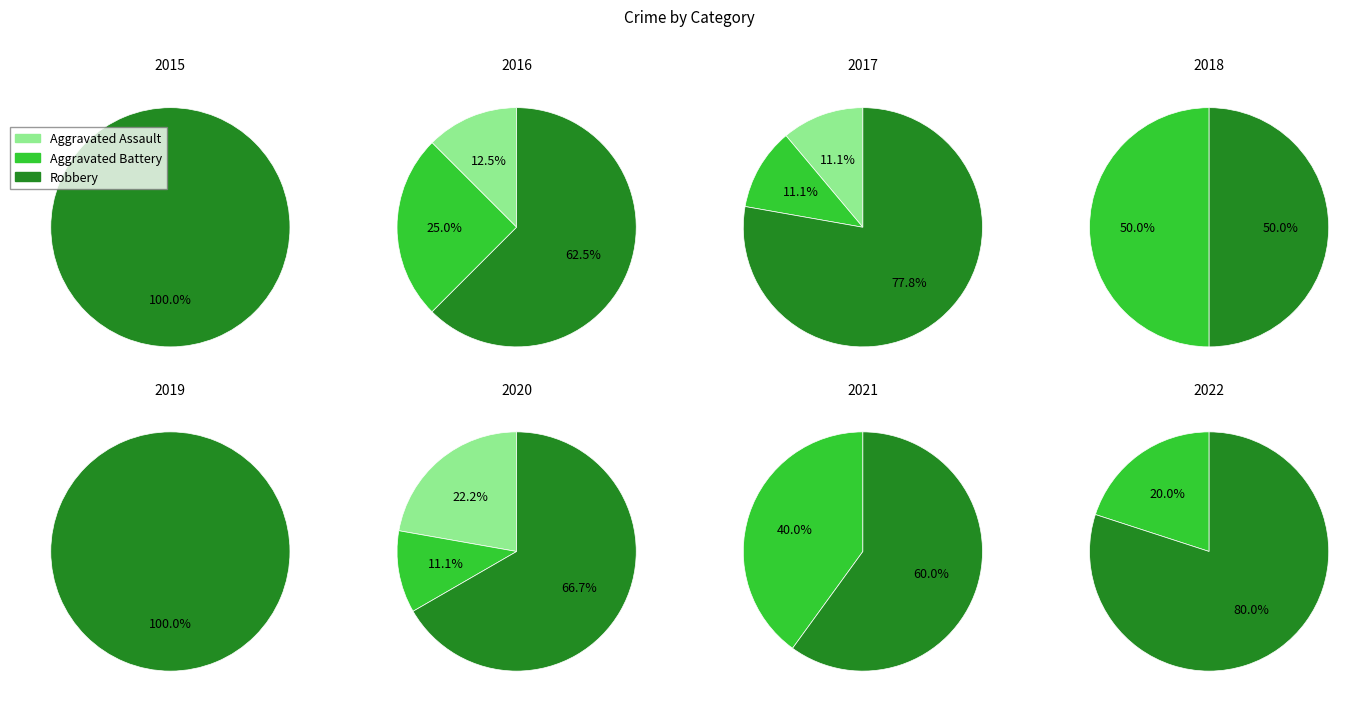

The 4 slice represents 0% of the pie. True or false?

True